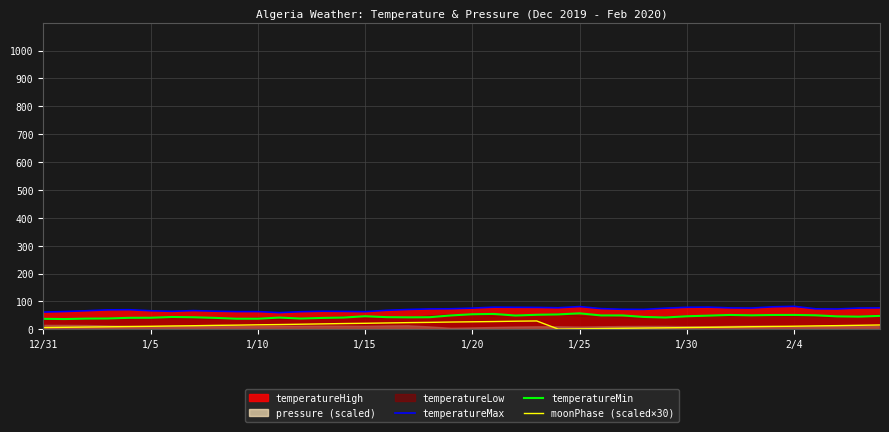

Which series has the largest total across all categories?

temperatureMax